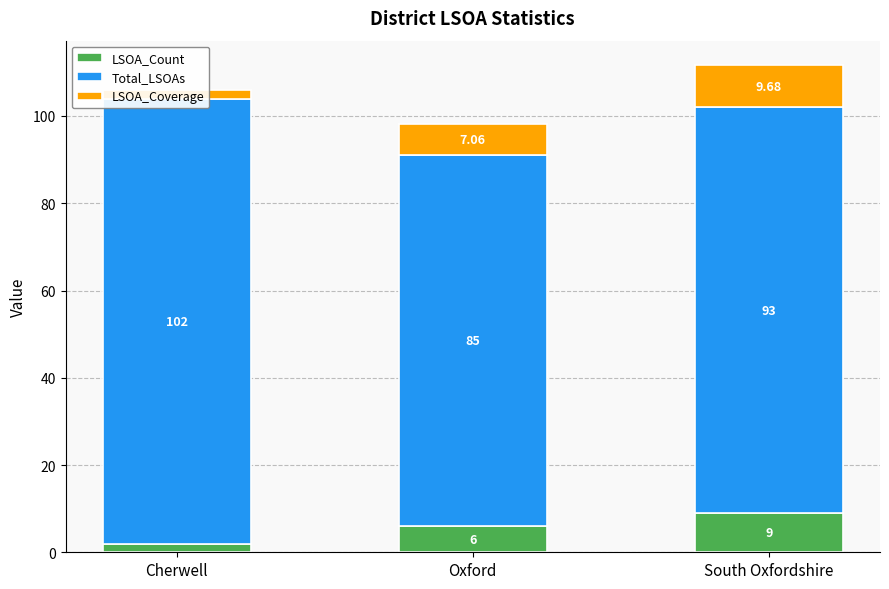

How many data points does each series have?

3